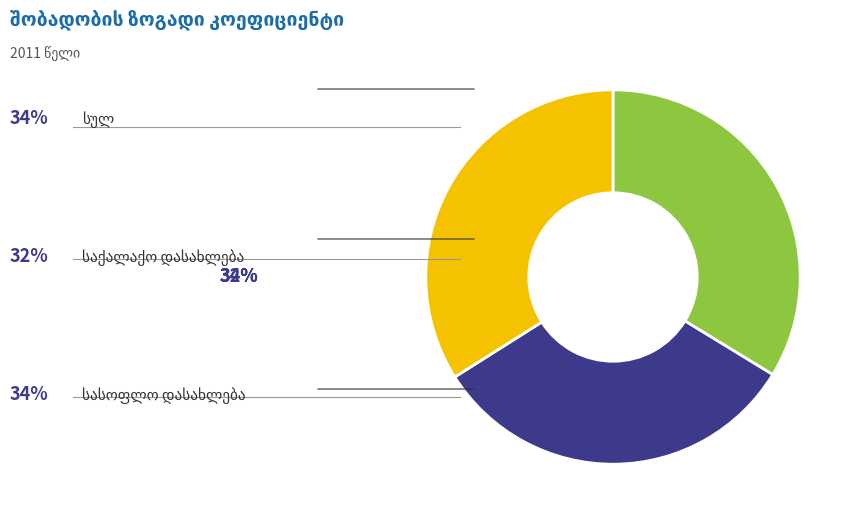

Is there any slice that represents more than half of the pie?

No